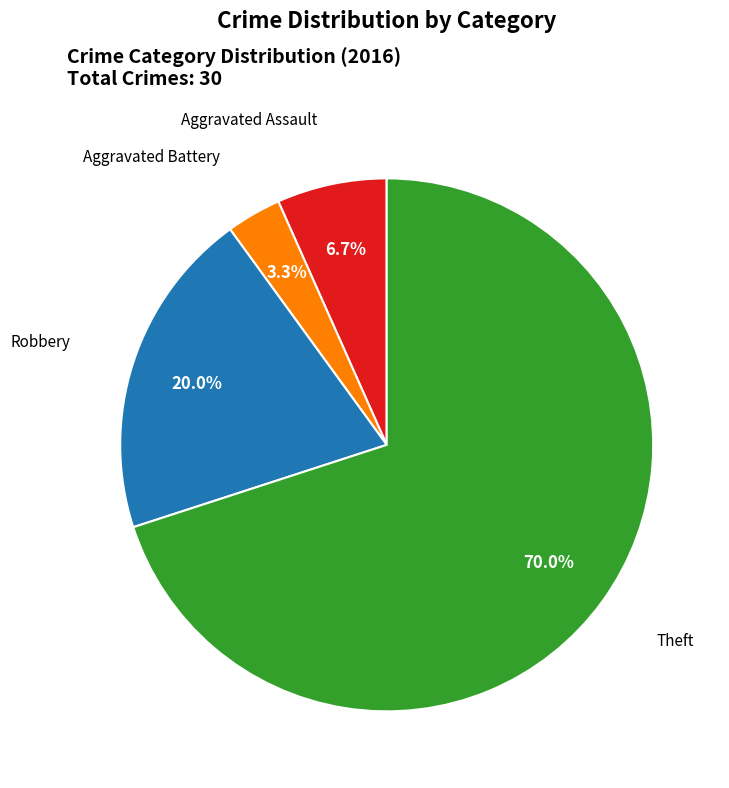

Is there a majority slice in this chart?

Yes